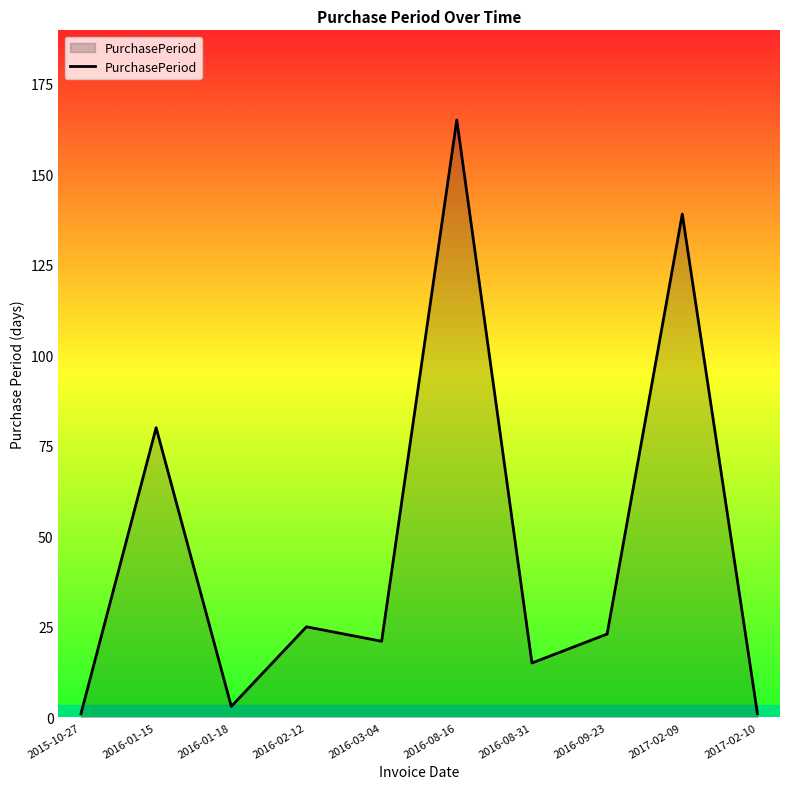

Where is the first local maximum?

2016-01-15